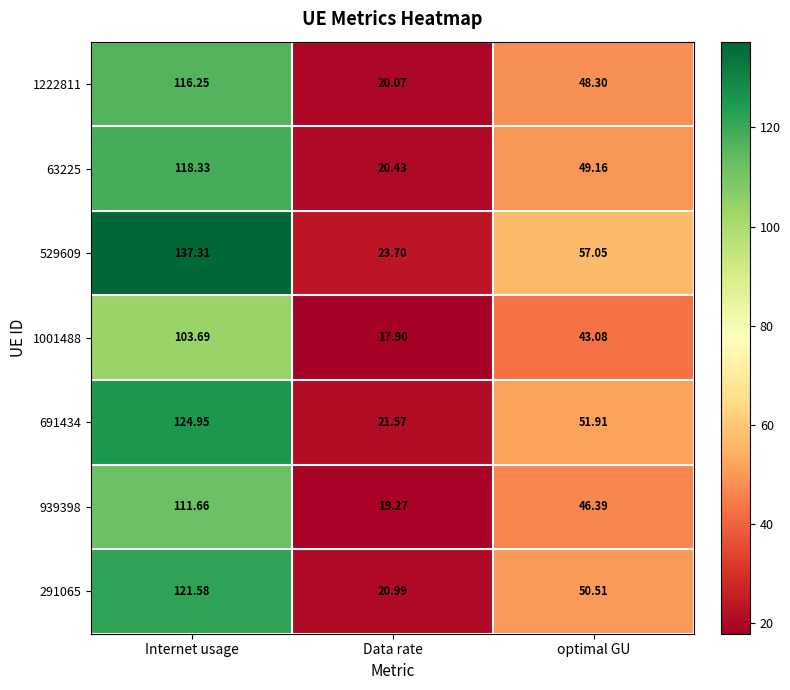

Which category has the lowest value in the 691434 series?

Data rate